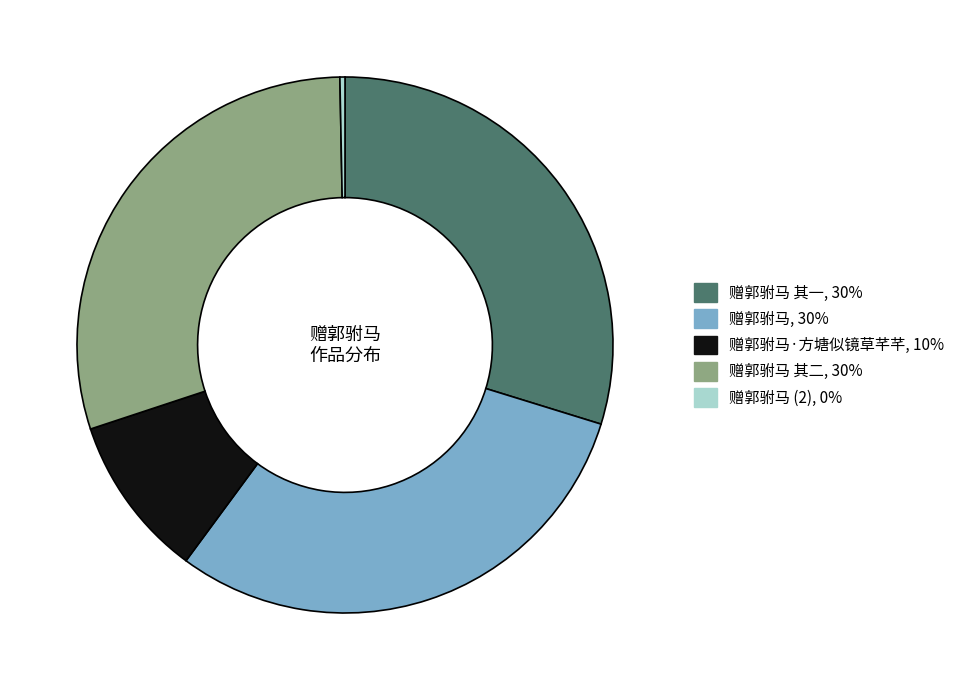

Does any single category account for the majority?

No